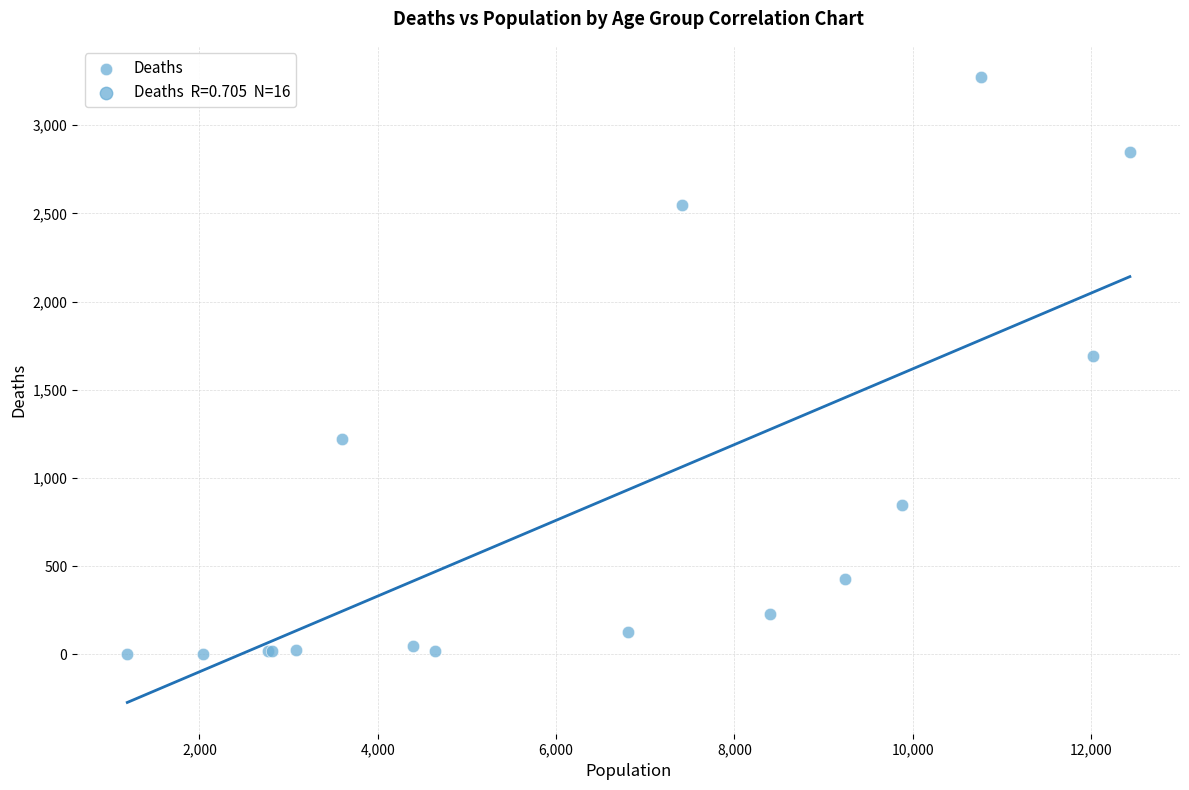

What Y value in the scatter plot is closest to 1638?

1690